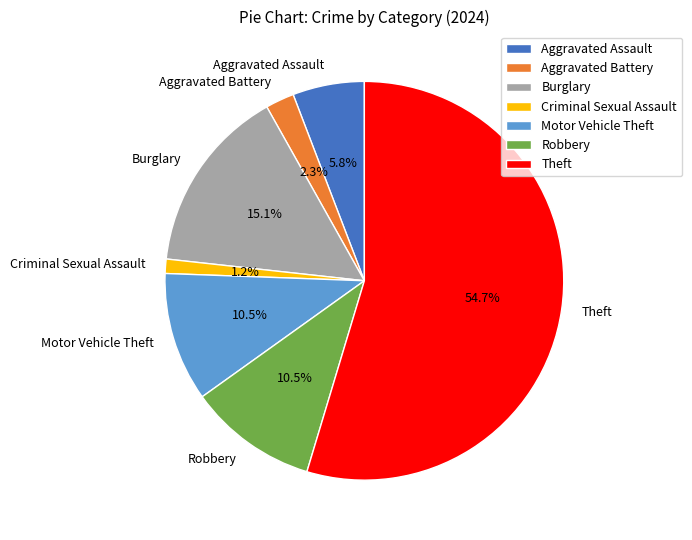

What is the ratio of the value at Aggravated Assault to the value at Motor Vehicle Theft?

0.6